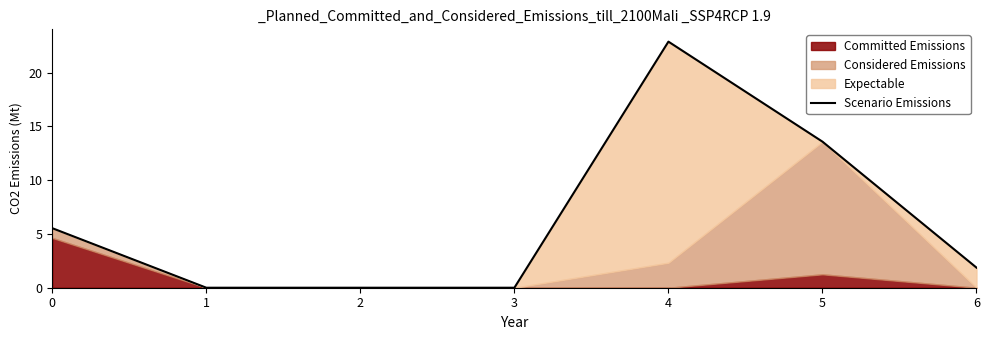

Reading right to left, extract all data points from this chart.

1.9	13.6	22.9	0.0	0.0	0.0	5.5